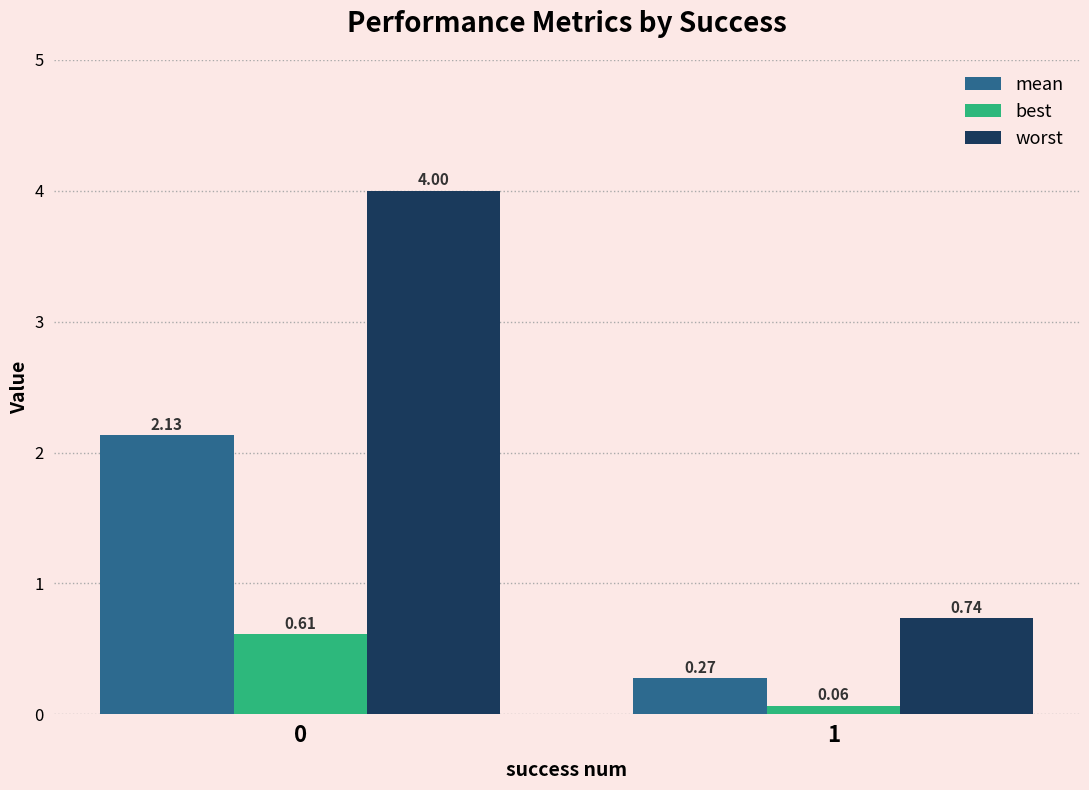

Does the chart contain any negative values?

No